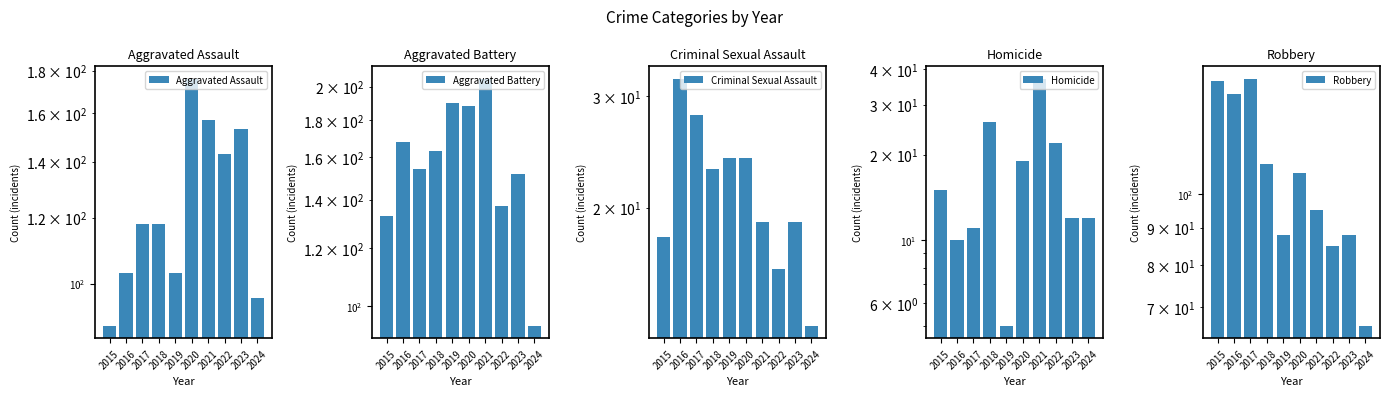

At how many categories does at least one series exceed 26?

10